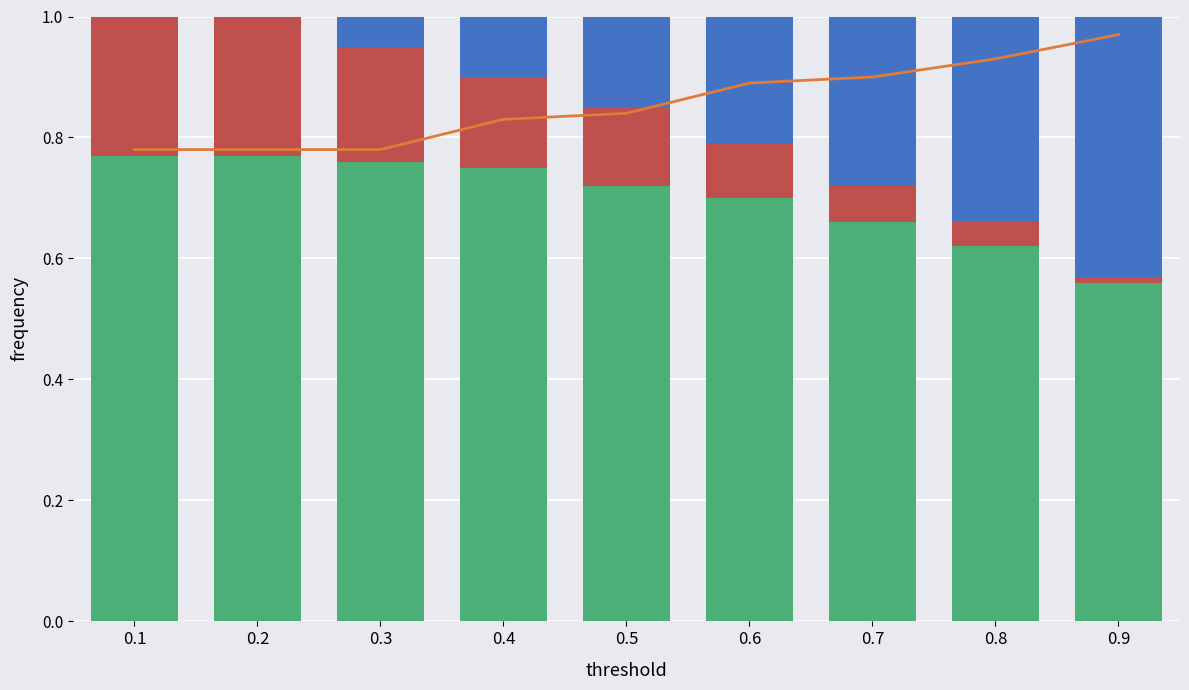

Which series has the largest total across all categories?

cumulative score